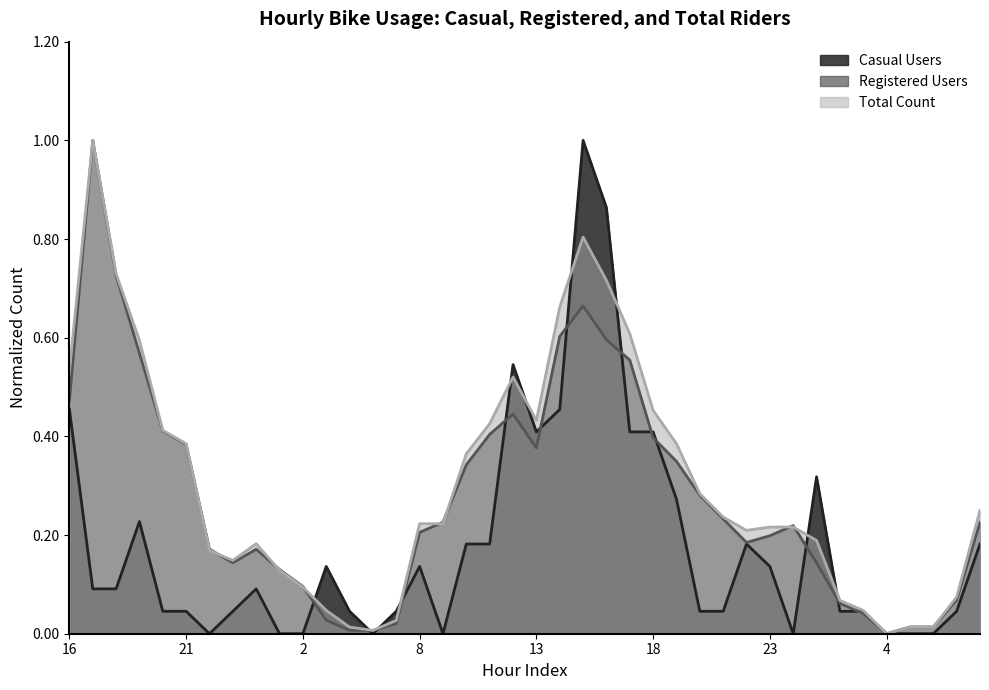

How many interior local peaks does the Total Count series have?

4